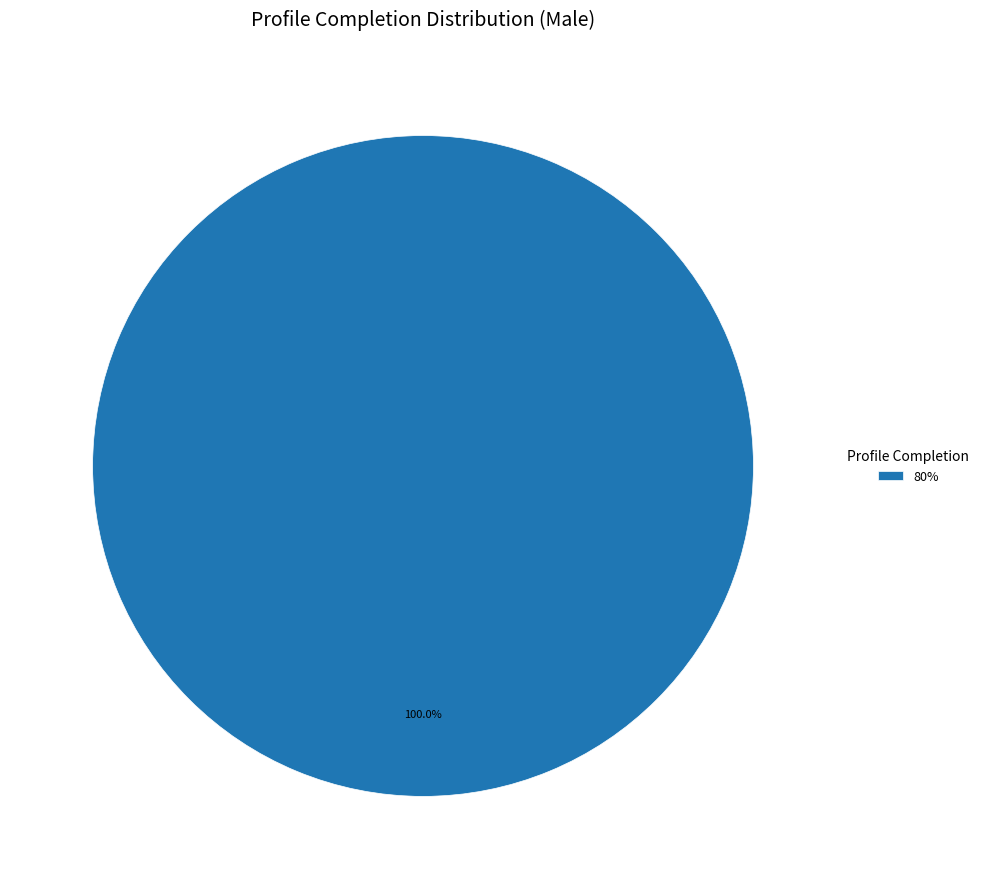

Is there any slice that represents more than half of the pie?

Yes